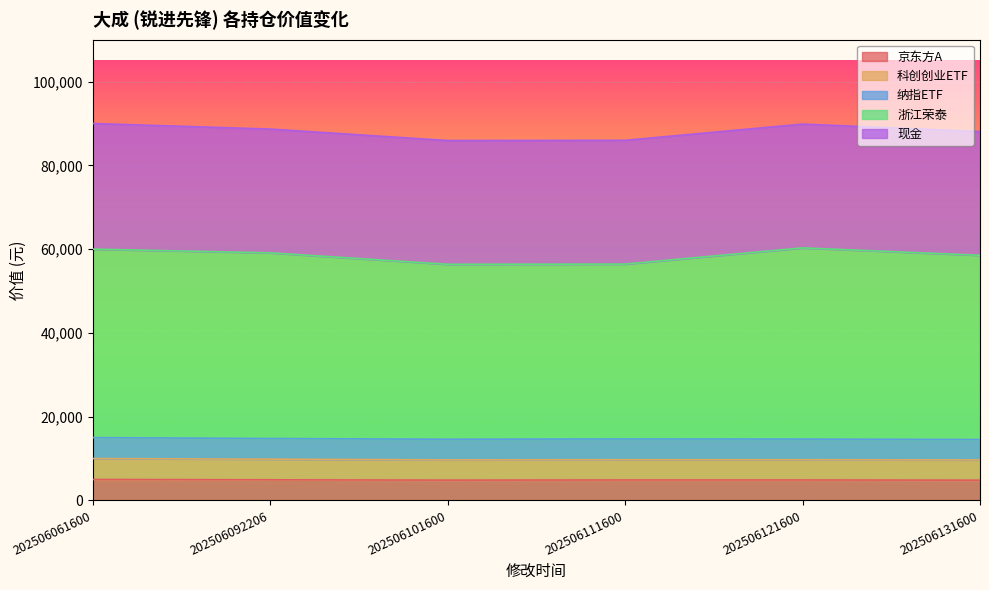

True or false: 科创创业ETF and 浙江荣泰 cross at least once.

False